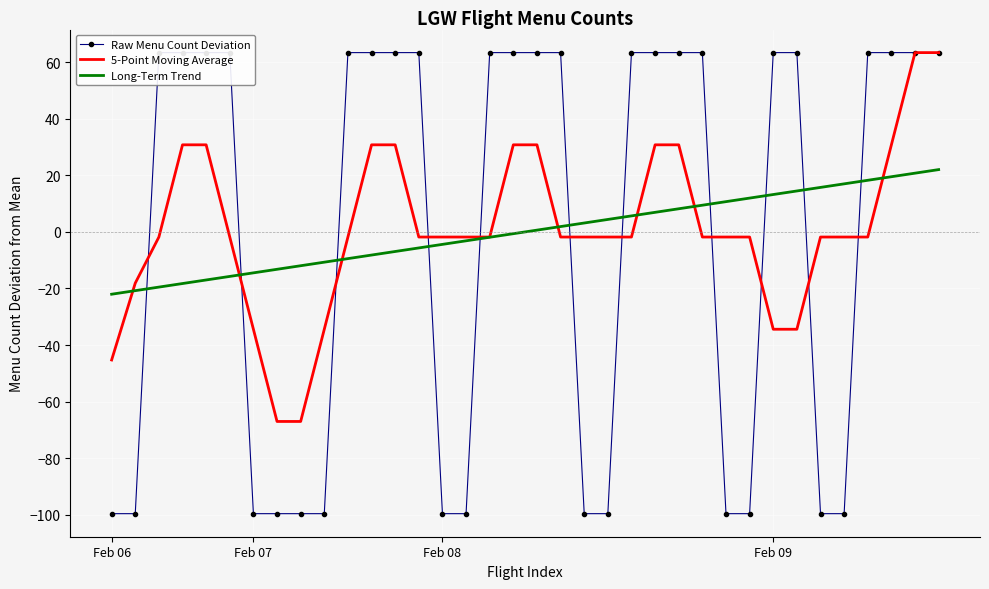

What is the sum of all 5-Point Moving Average values?

38.0